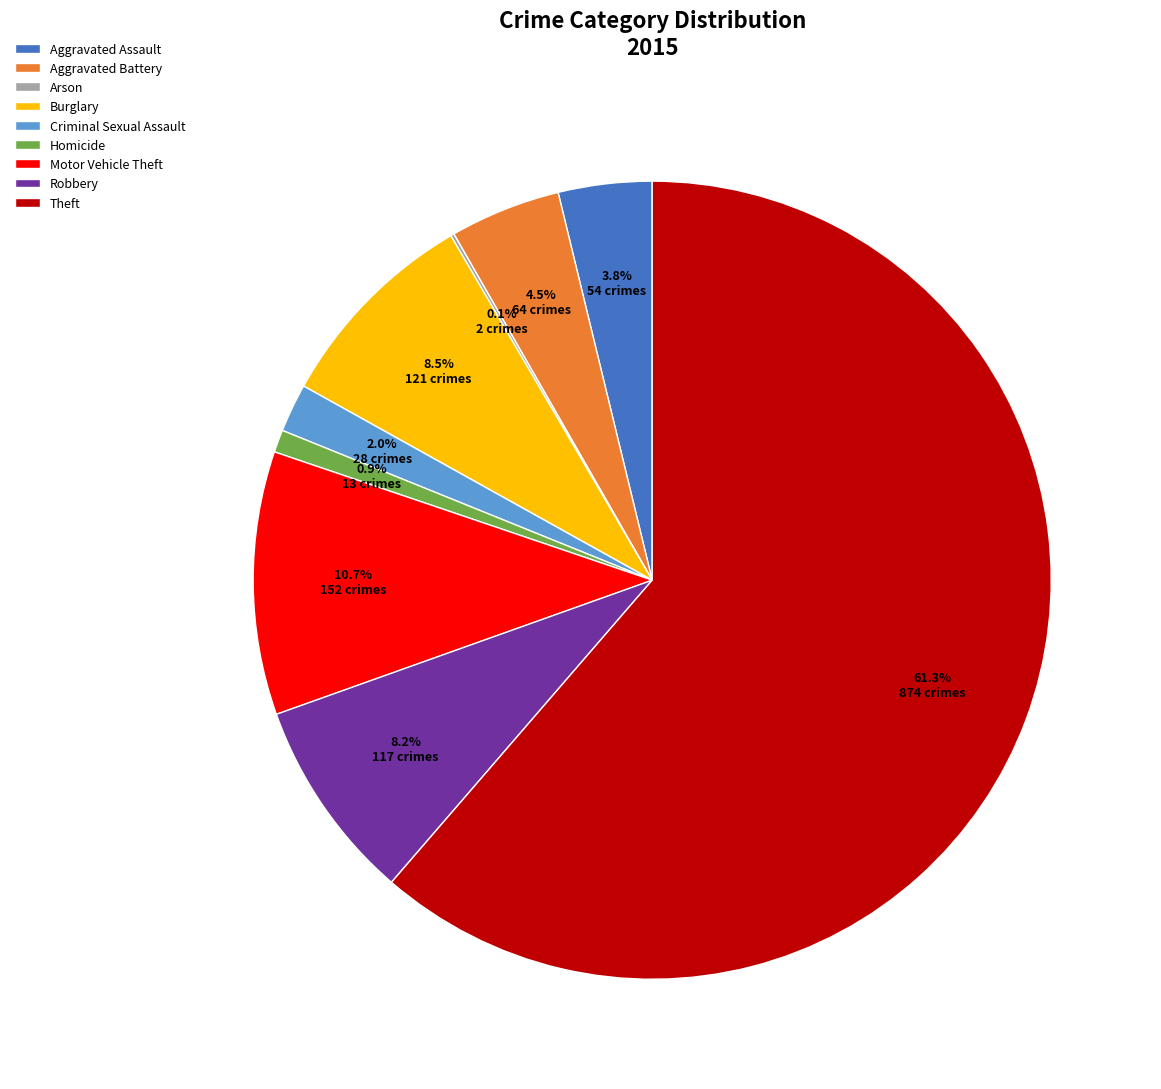

What percentage is the Criminal Sexual Assault slice, to the nearest percent?

2%